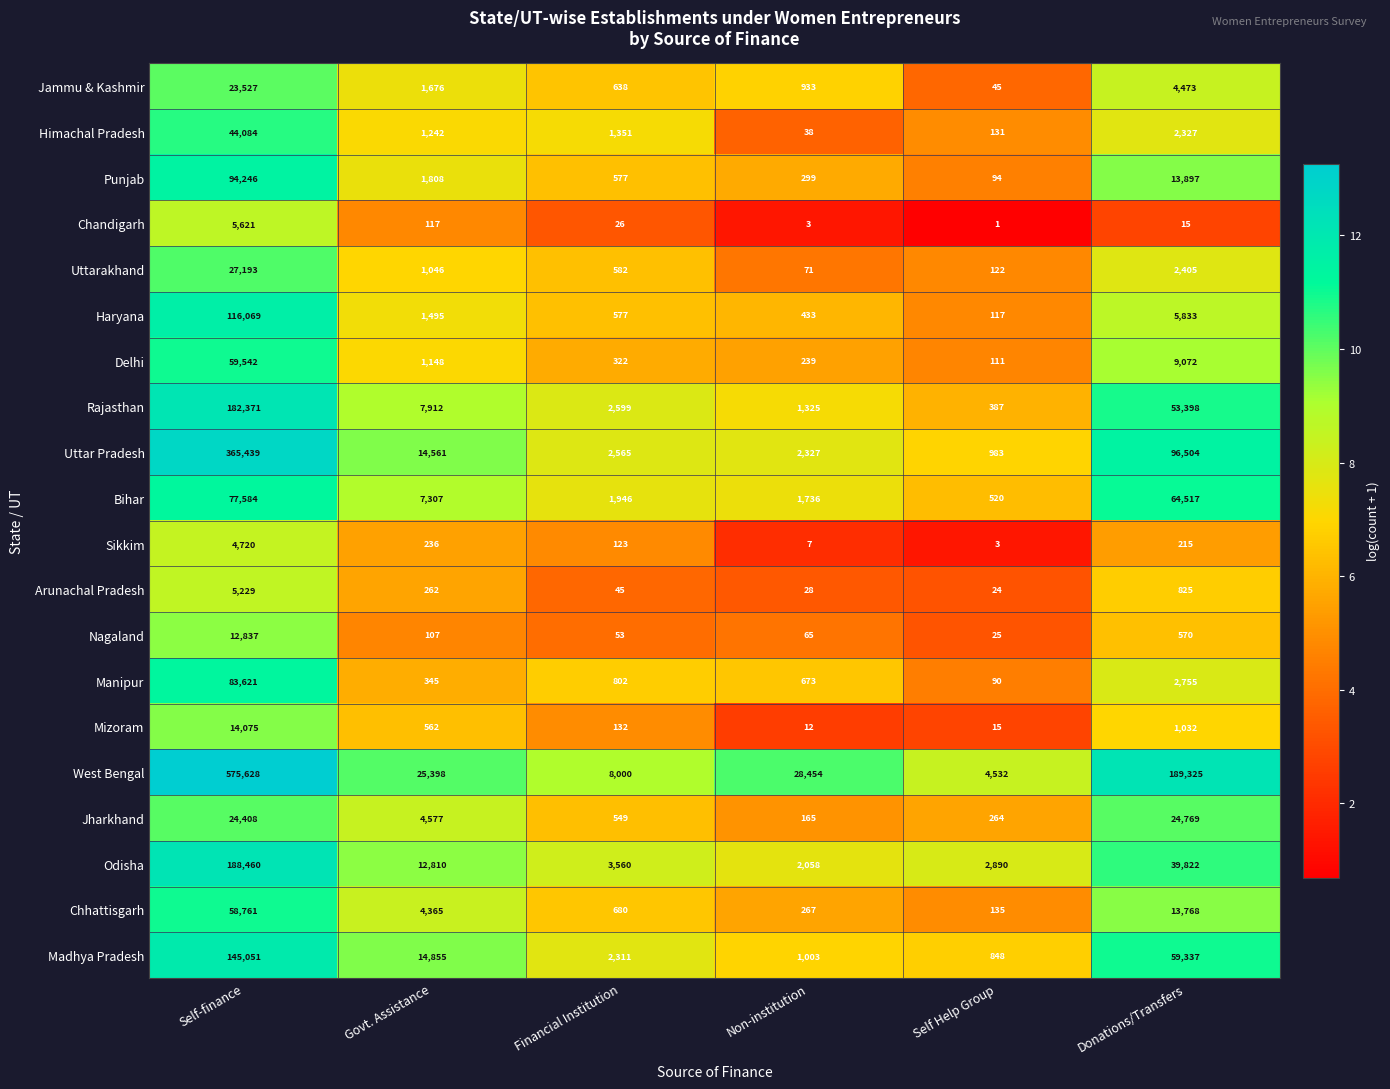

Which series has the largest total across all categories?

West Bengal